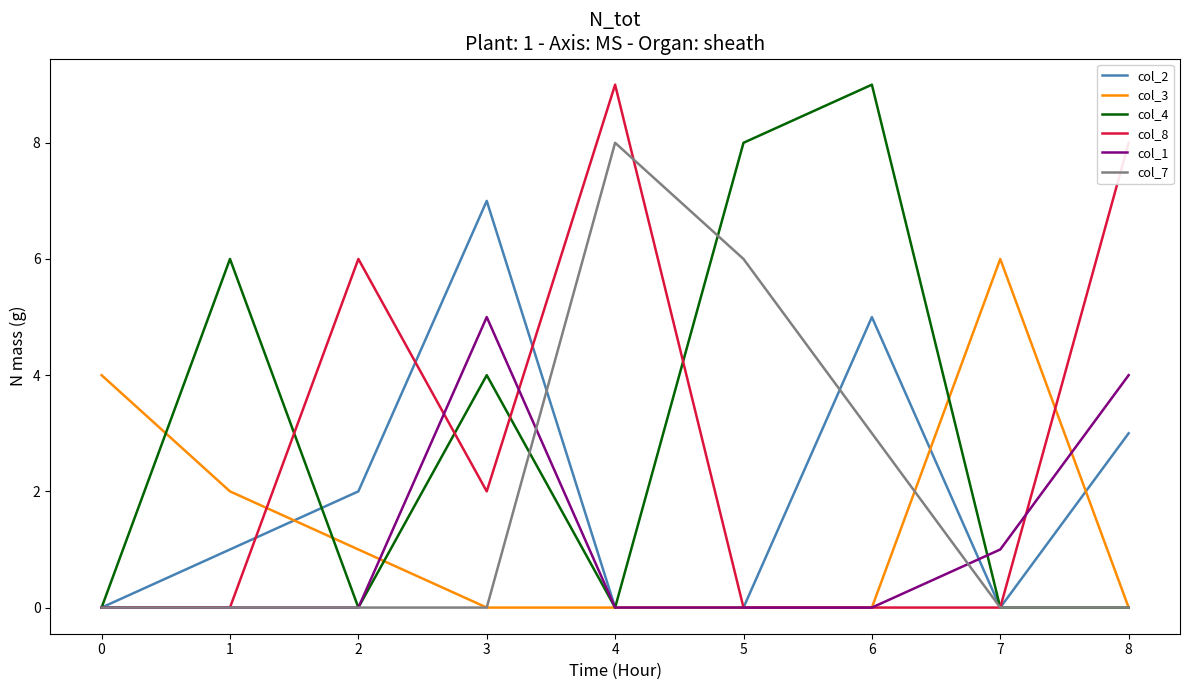

What are all the series names shown in the legend?

col_2, col_3, col_4, col_8, col_1, col_7